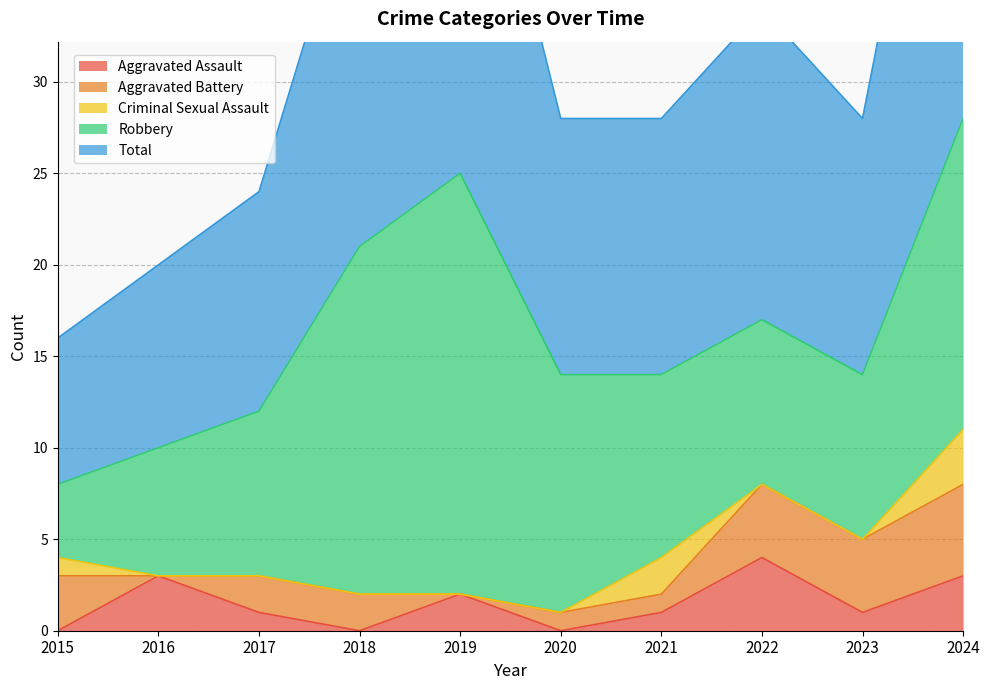

True or false: Aggravated Assault and Robbery cross at least once.

False